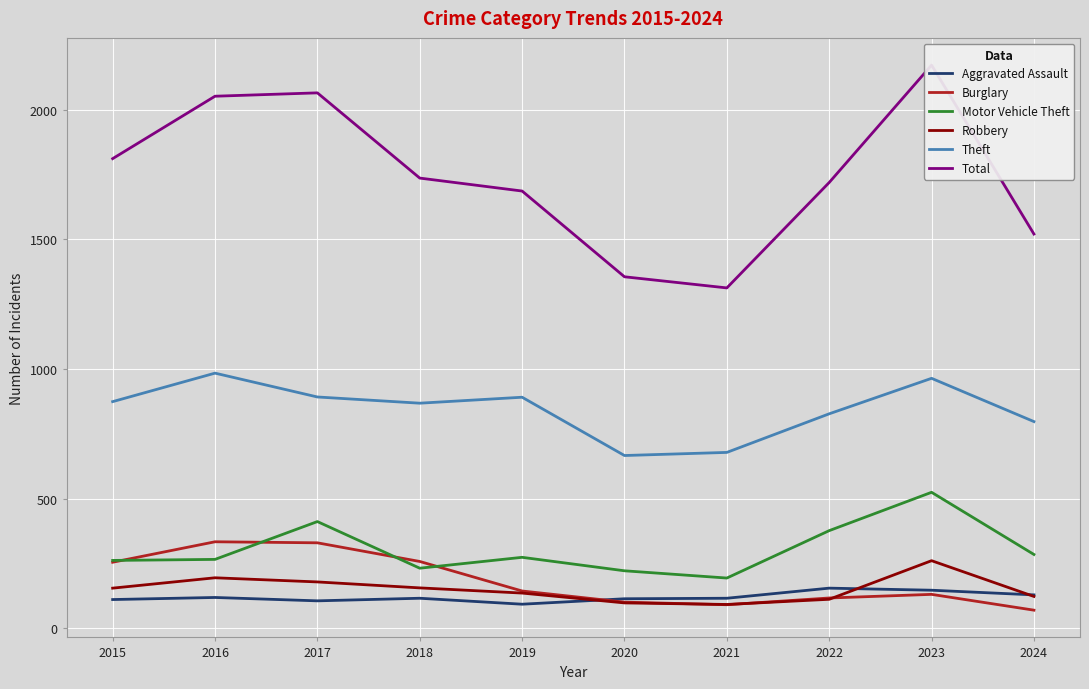

In Motor Vehicle Theft, how many points are higher than both neighbors (excluding endpoints)?

3